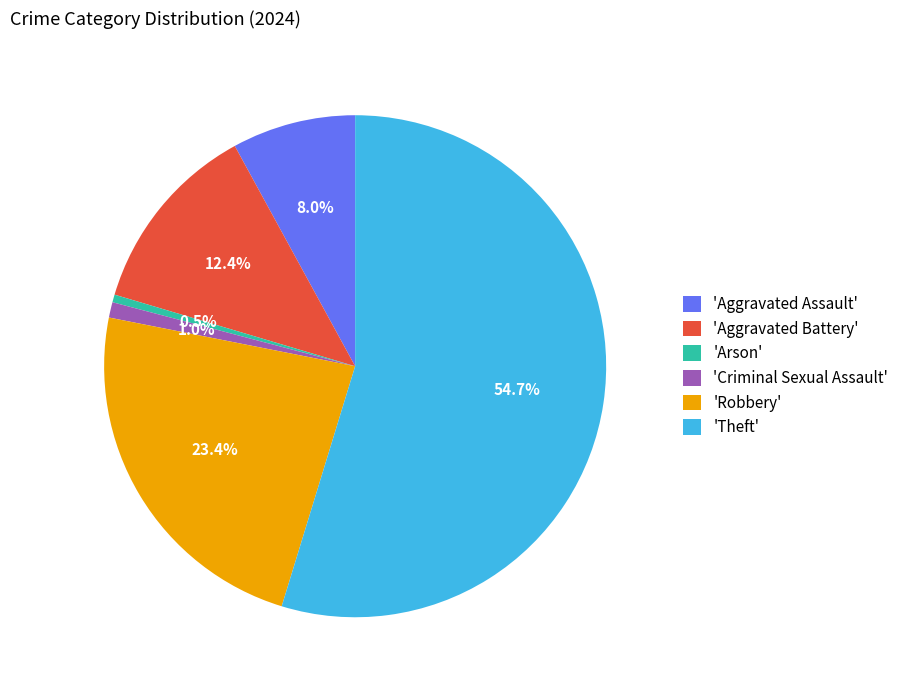

Is there a majority slice in this chart?

Yes